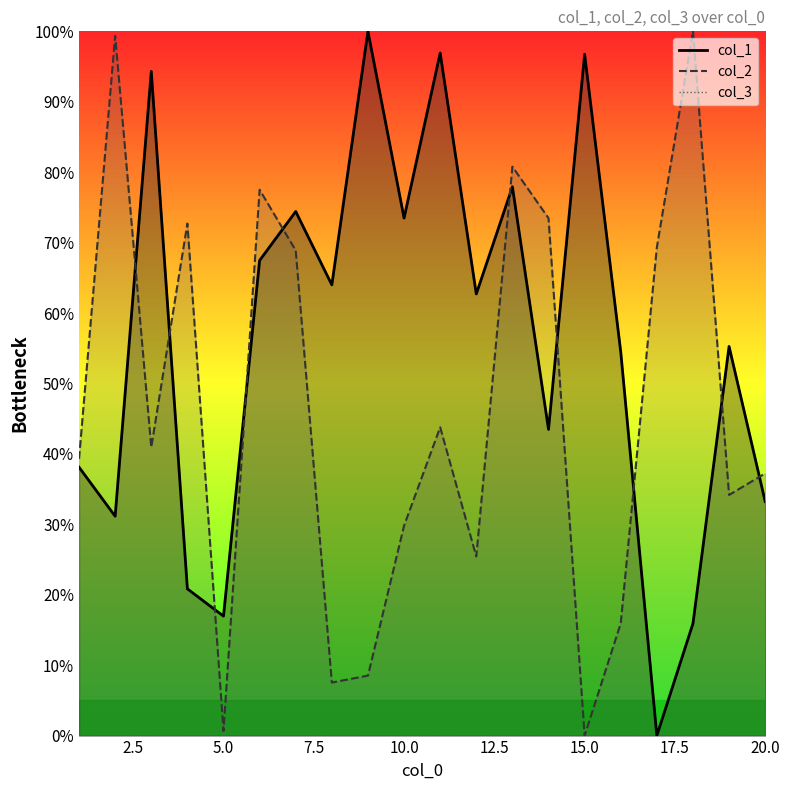

At which label is col_2 closest to 50?

11